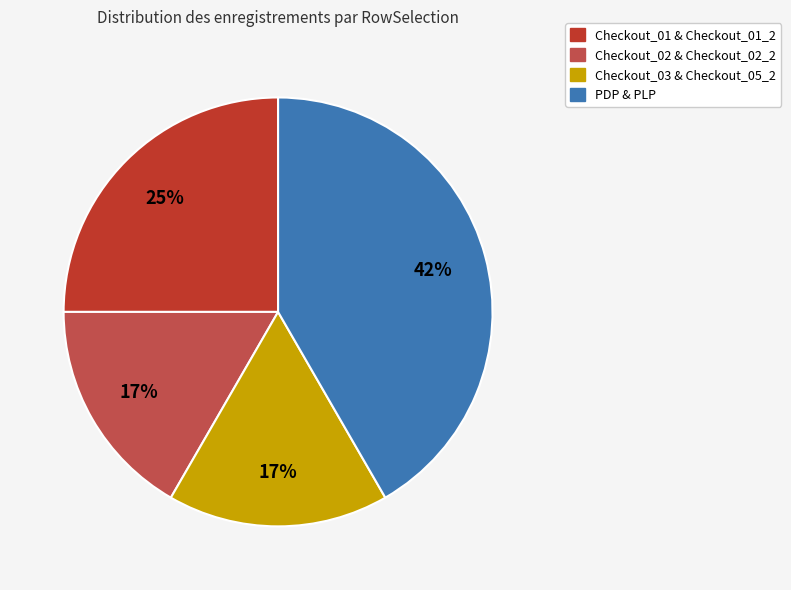

To the nearest percent, what is the difference between the largest and smallest slice percentages?

25%